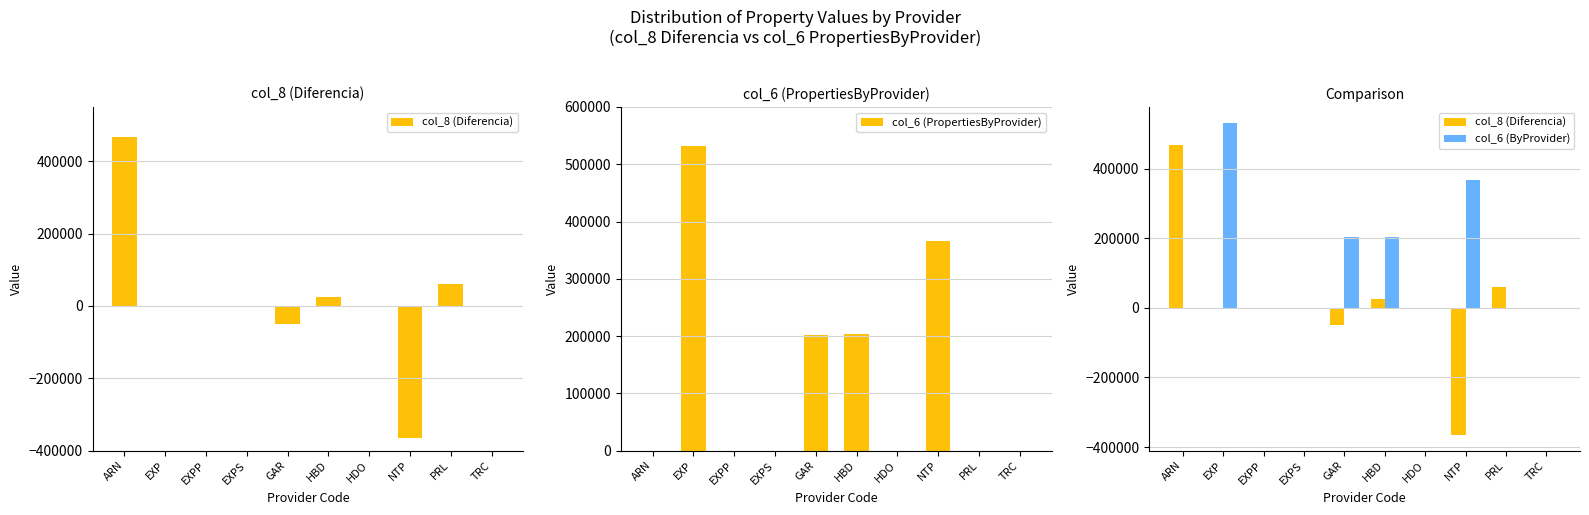

What is the value of the col_6 (ByProvider) bar at the 10th from the left?

1